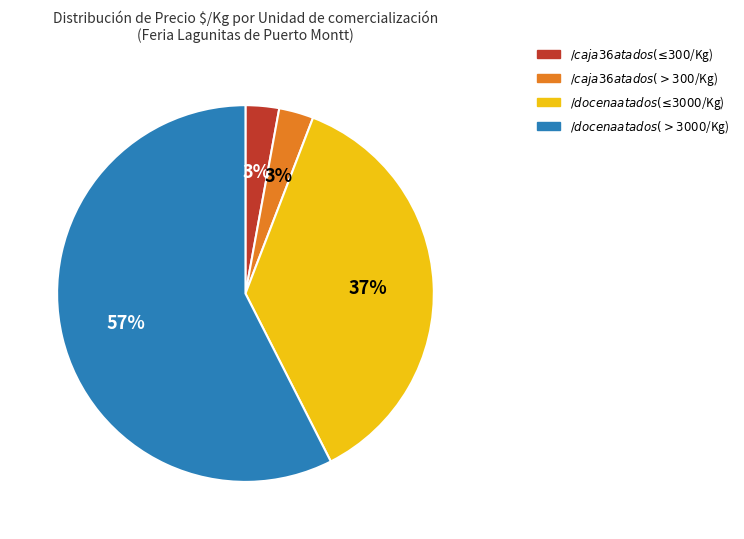

To the nearest percent, what is the average slice percentage?

25%